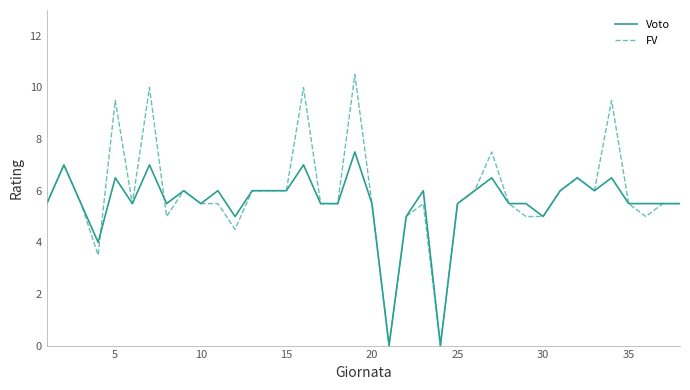

List the series in order of their peak value, highest first.

FV, Voto